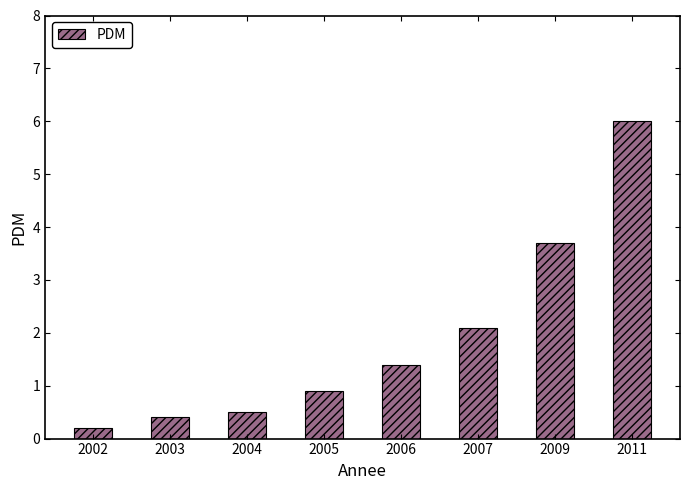

Does the chart contain any negative values?

No